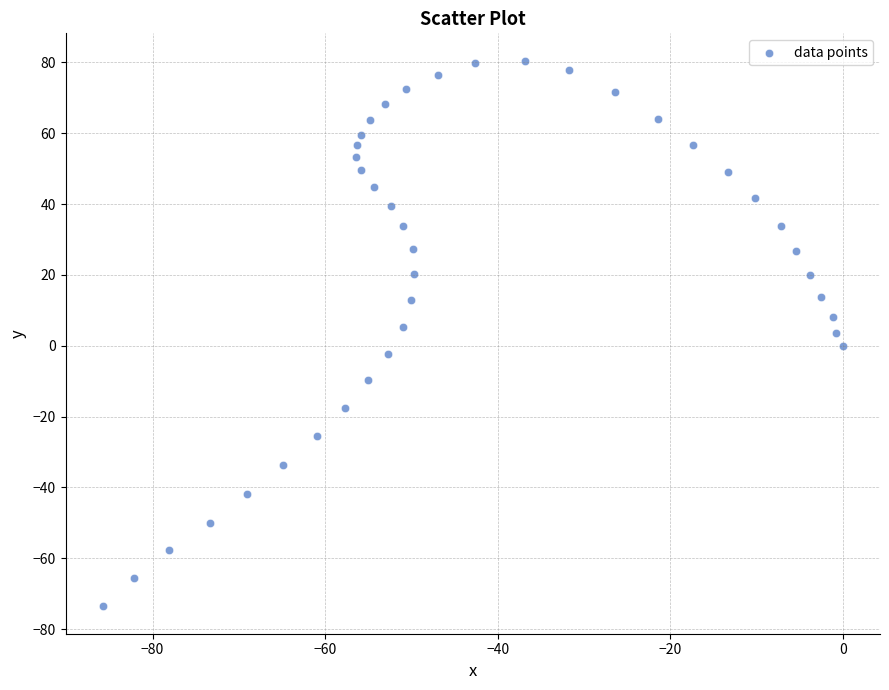

What is the range of Y values (max minus min)?

154.1